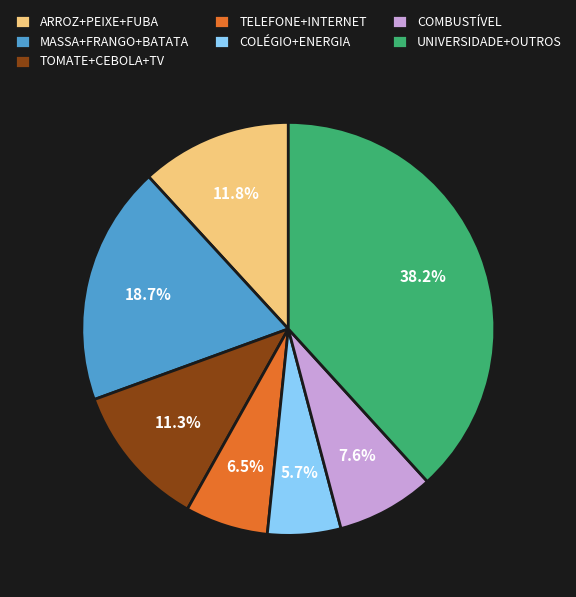

What percentage is NOT represented by COMBUSTÍVEL?

92.4%